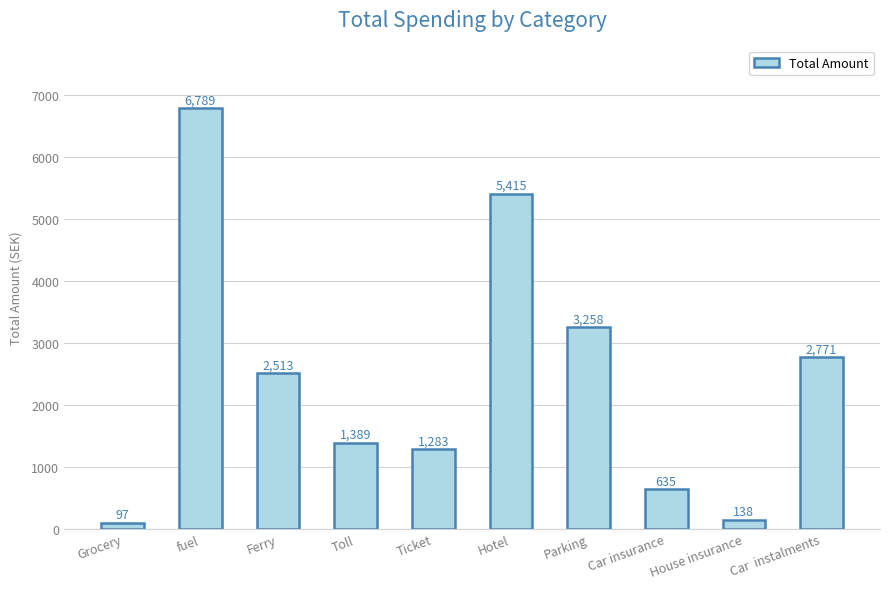

Rank the categories by value from lowest to highest.

Grocery, House insurance, Car insurance, Ticket, Toll, Ferry, Car  instalments, Parking, Hotel, fuel